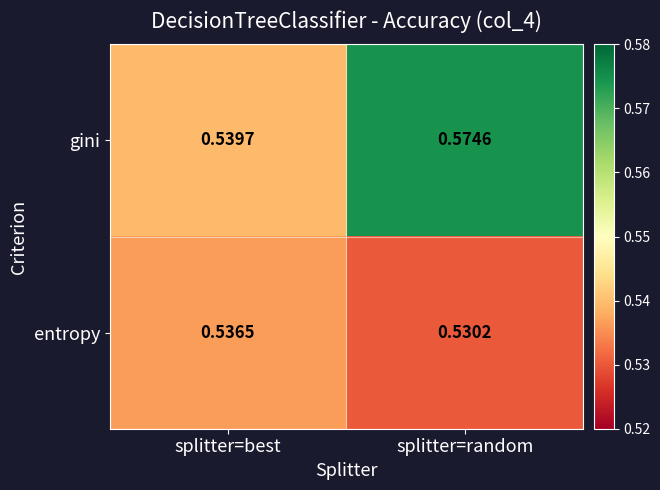

At which label does gini reach its peak?

splitter=random